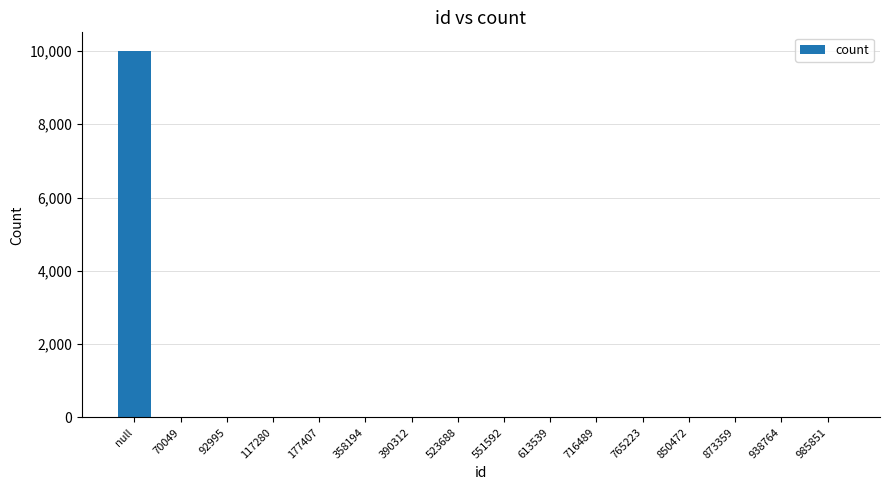

What is the sum of the values at 358194 and 850472?

4